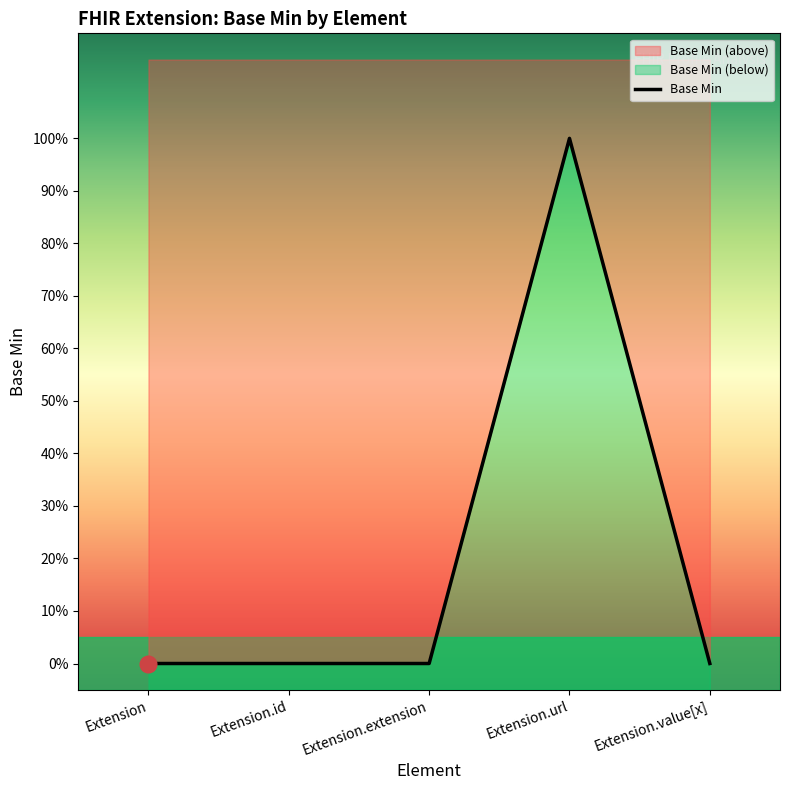

At which category does the chart reach its minimum across all series?

Extension